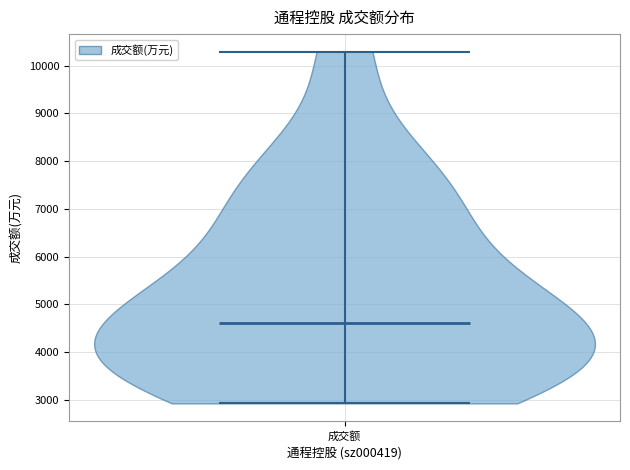

Where does the median line of the violin for 成交额 sit on the y-axis? The values are not printed on the chart, so give them approximately, as read against the axis.

4600